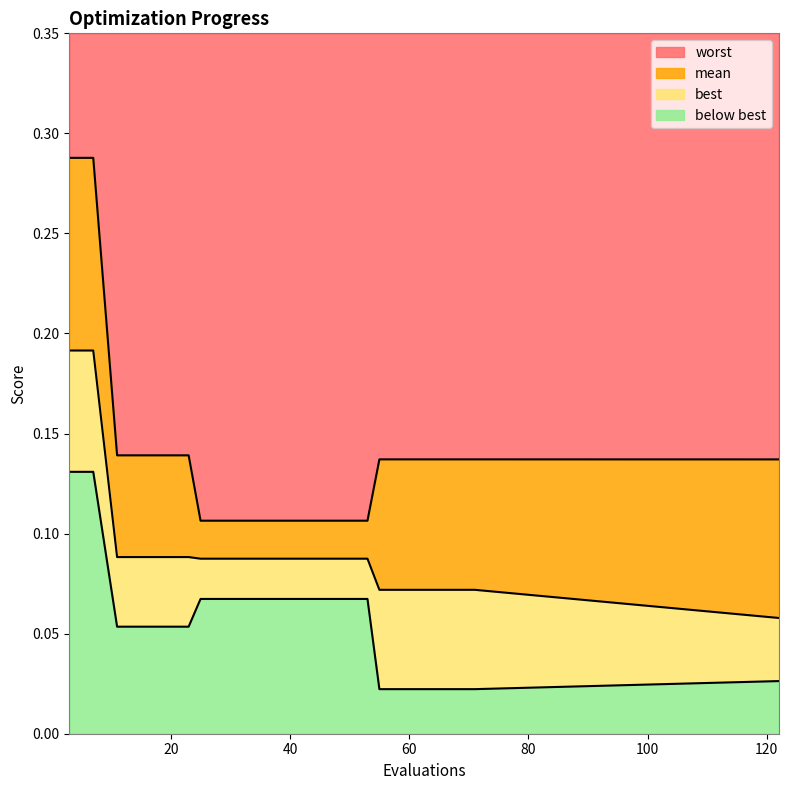

Reading right to left, list all the values displayed in this chart.

mean: 122=0.1	71=0.1	67=0.1	63=0.1	59=0.1	55=0.1	53=0.1	49=0.1	45=0.1	41=0.1	37=0.1	33=0.1	29=0.1	25=0.1	23=0.1	19=0.1	15=0.1	11=0.1	7=0.2	3=0.2
best: 122=0.0	71=0.0	67=0.0	63=0.0	59=0.0	55=0.0	53=0.1	49=0.1	45=0.1	41=0.1	37=0.1	33=0.1	29=0.1	25=0.1	23=0.1	19=0.1	15=0.1	11=0.1	7=0.1	3=0.1
worst: 122=0.1	71=0.1	67=0.1	63=0.1	59=0.1	55=0.1	53=0.1	49=0.1	45=0.1	41=0.1	37=0.1	33=0.1	29=0.1	25=0.1	23=0.1	19=0.1	15=0.1	11=0.1	7=0.3	3=0.3